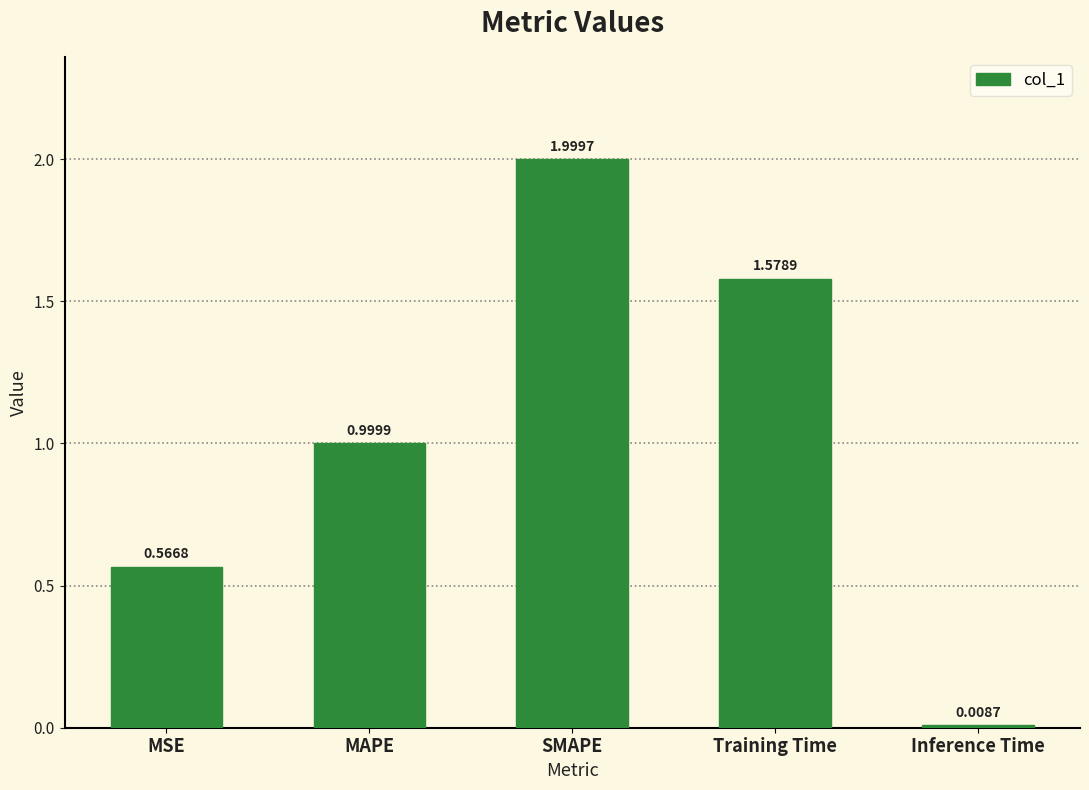

What is the difference between the values at SMAPE and MSE?

1.4